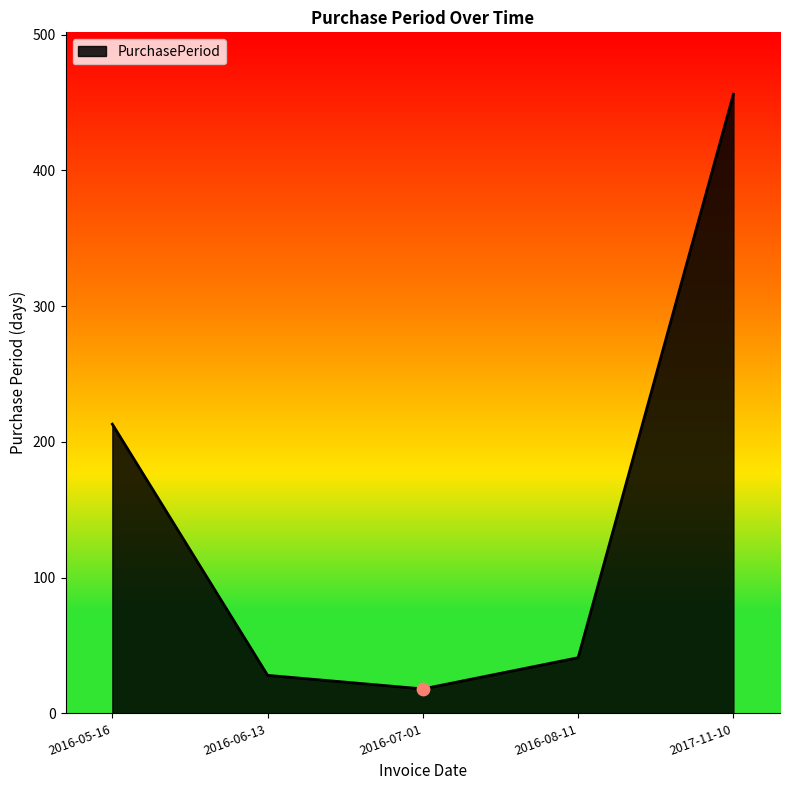

What is the ratio of the value at 2016-05-16 to the value at 2017-11-10?

0.5